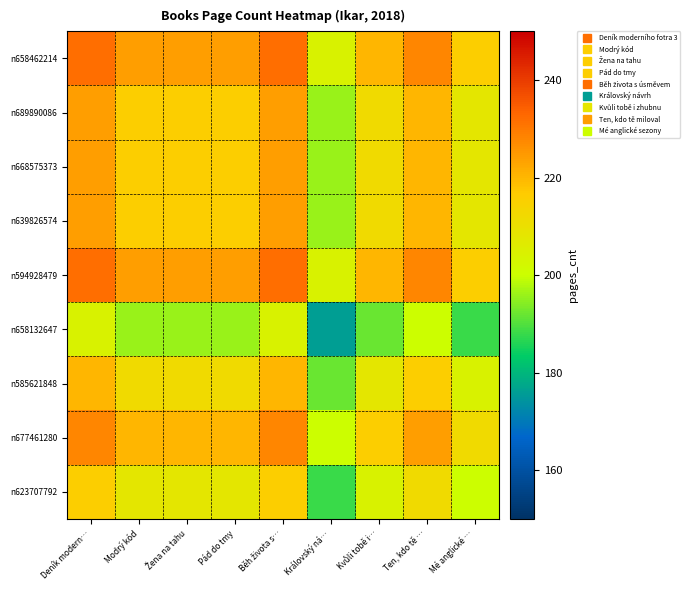

Rank the series at Mé anglické … from highest to lowest value.

n658462214, n594928479, n677461280, n689890086, n668575373, n639826574, n585621848, n623707792, n658132647